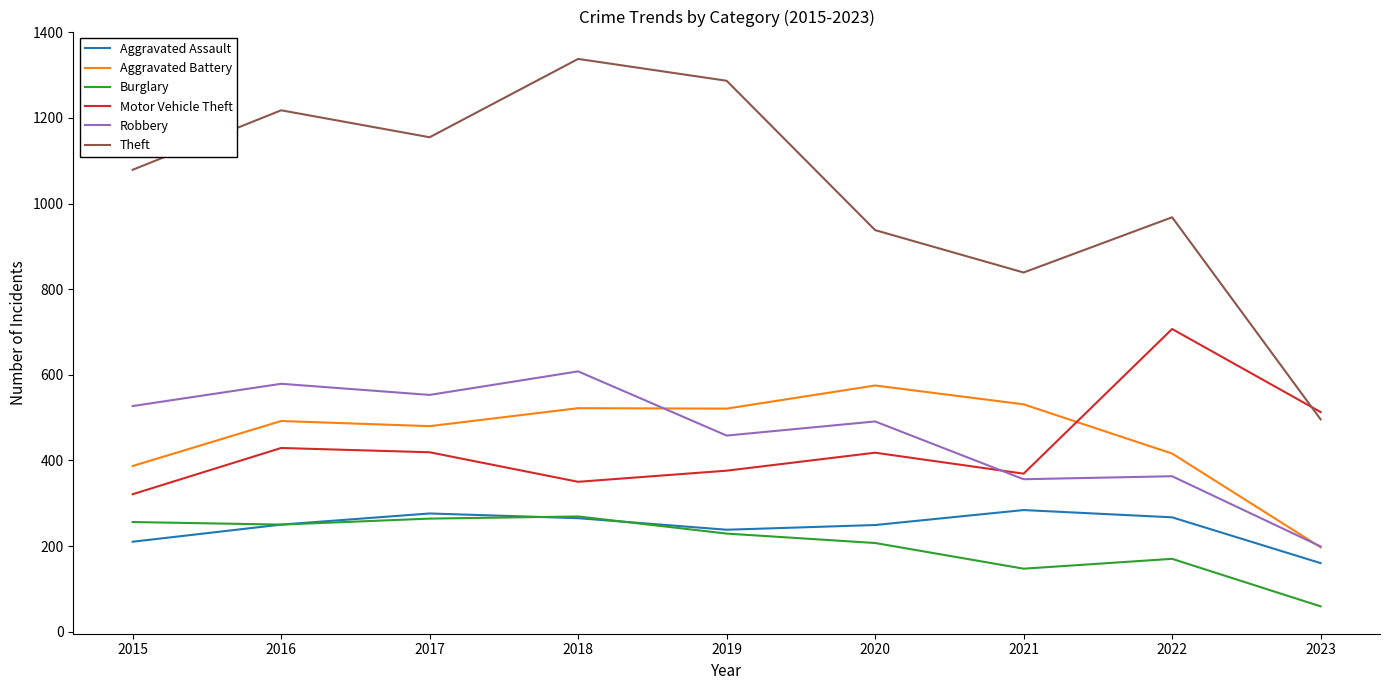

Where is the first local minimum for Robbery?

2017